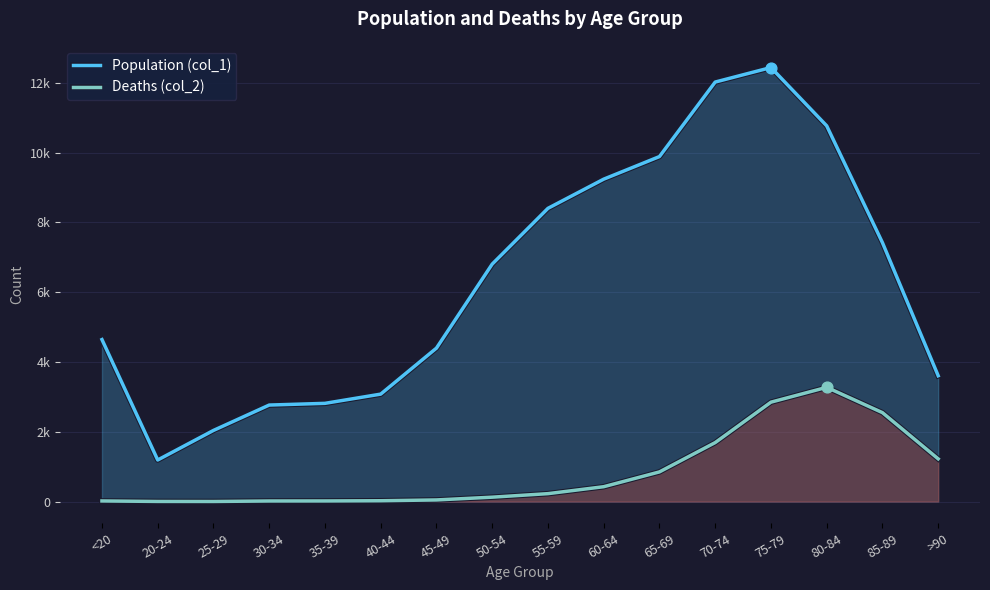

Is the value of Population (col_1) at 70-74 greater than the value of Deaths (col_2) at 70-74?

Yes